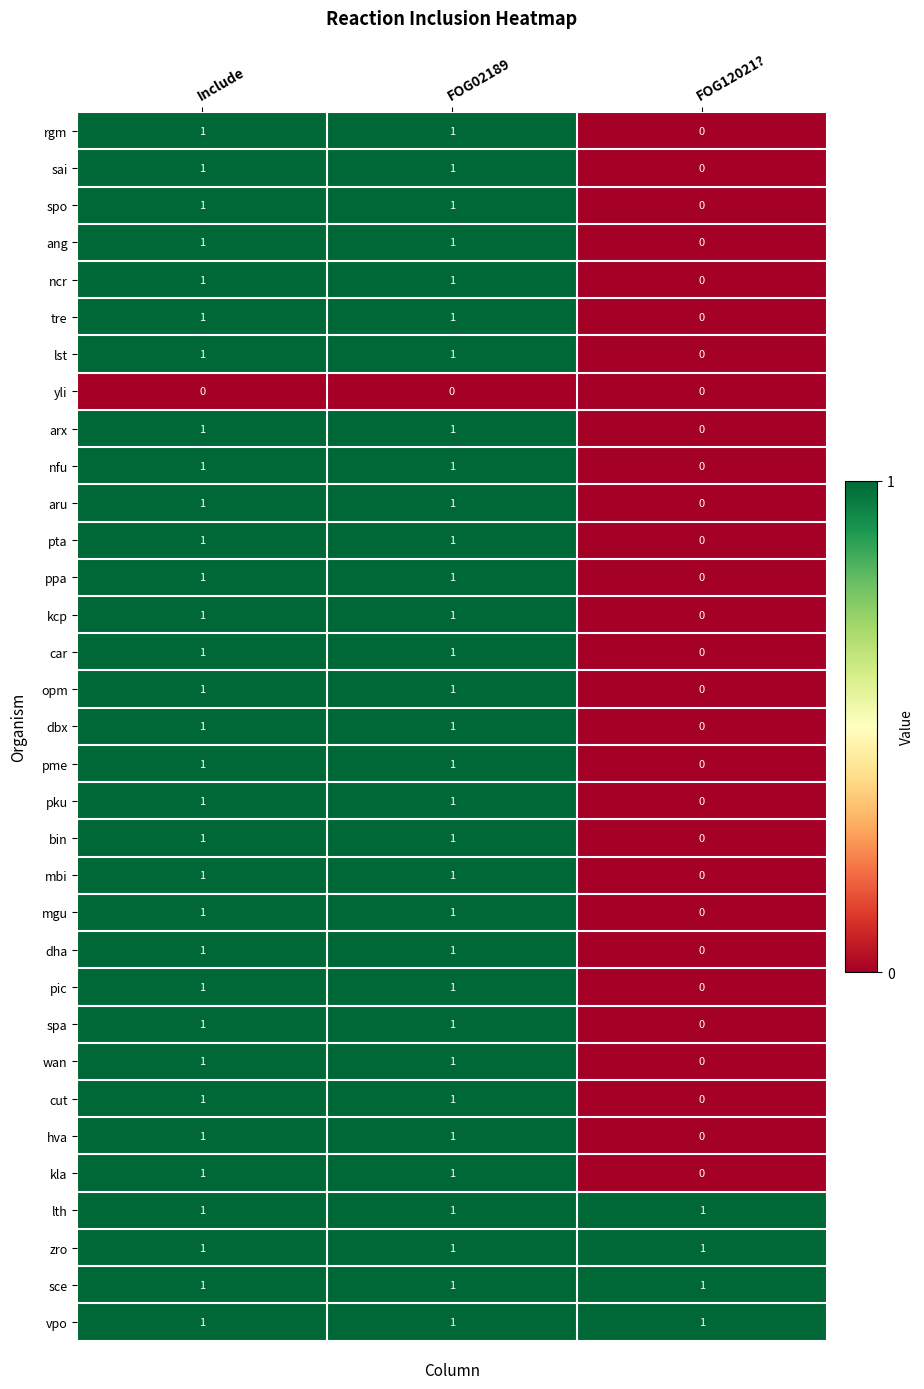

True or false: kla has a value of -1 at FOG12021?.

False